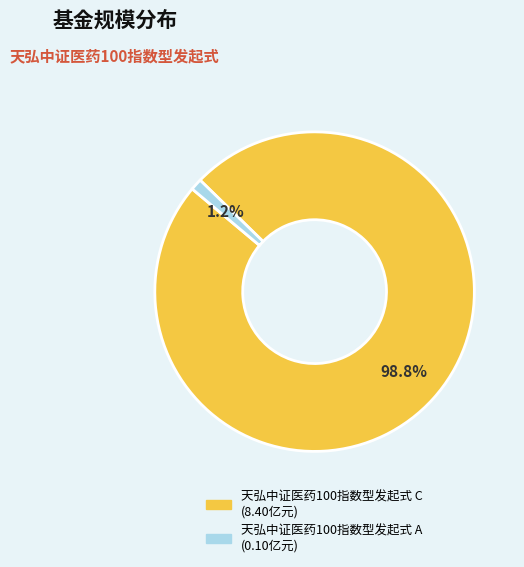

Is there any slice that represents more than half of the pie?

Yes